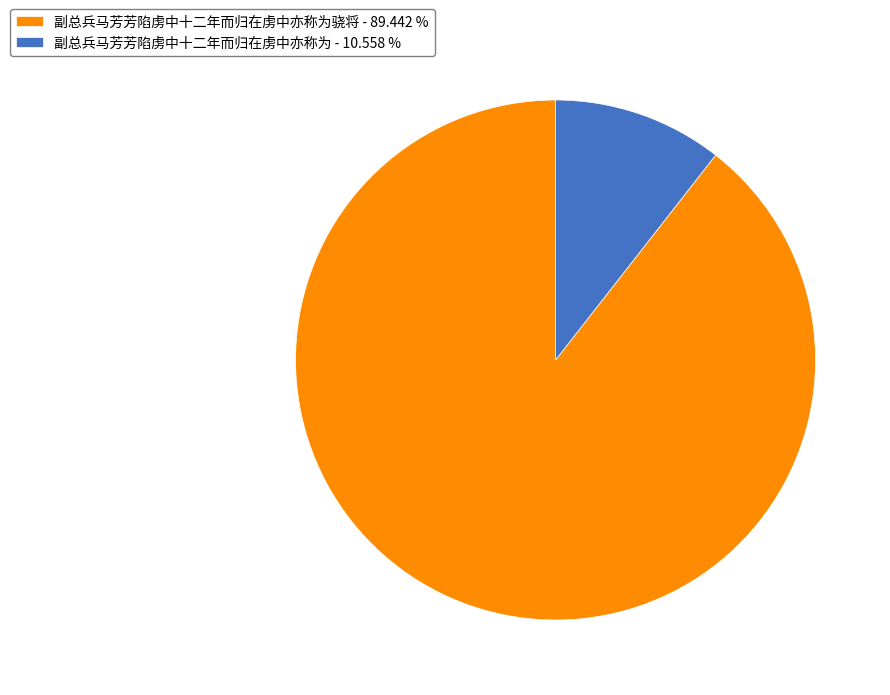

What is the smallest slice in the pie chart?

副总兵马芳芳陷虏中十二年而归在虏中亦称为 - 10.558 %